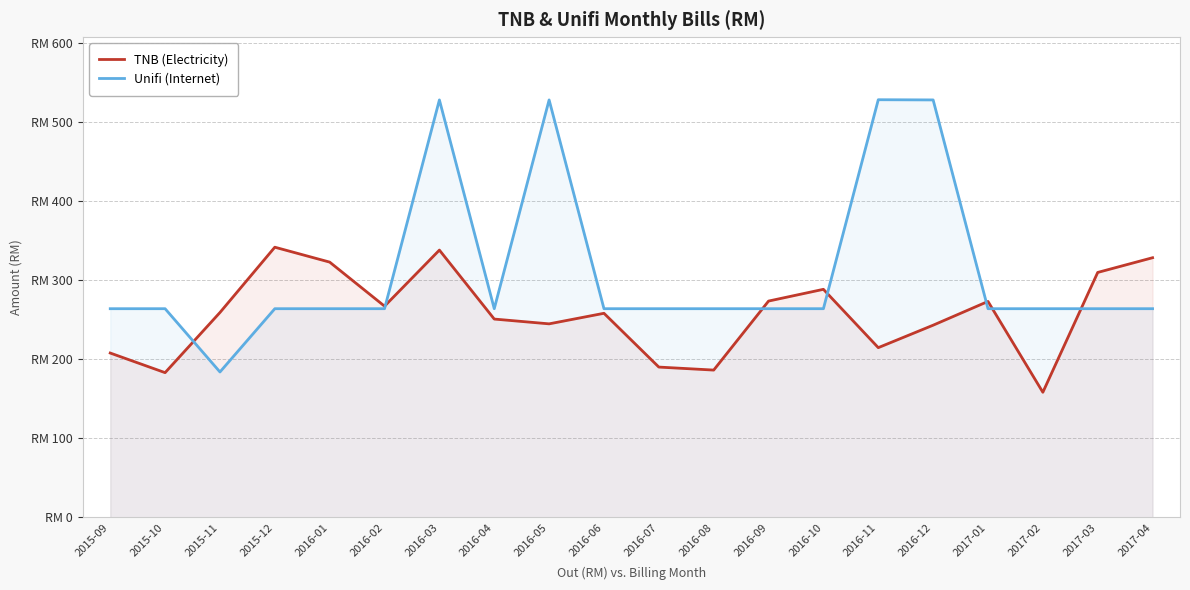

How many intersections are there between TNB (Electricity) and Unifi (Internet)?

7